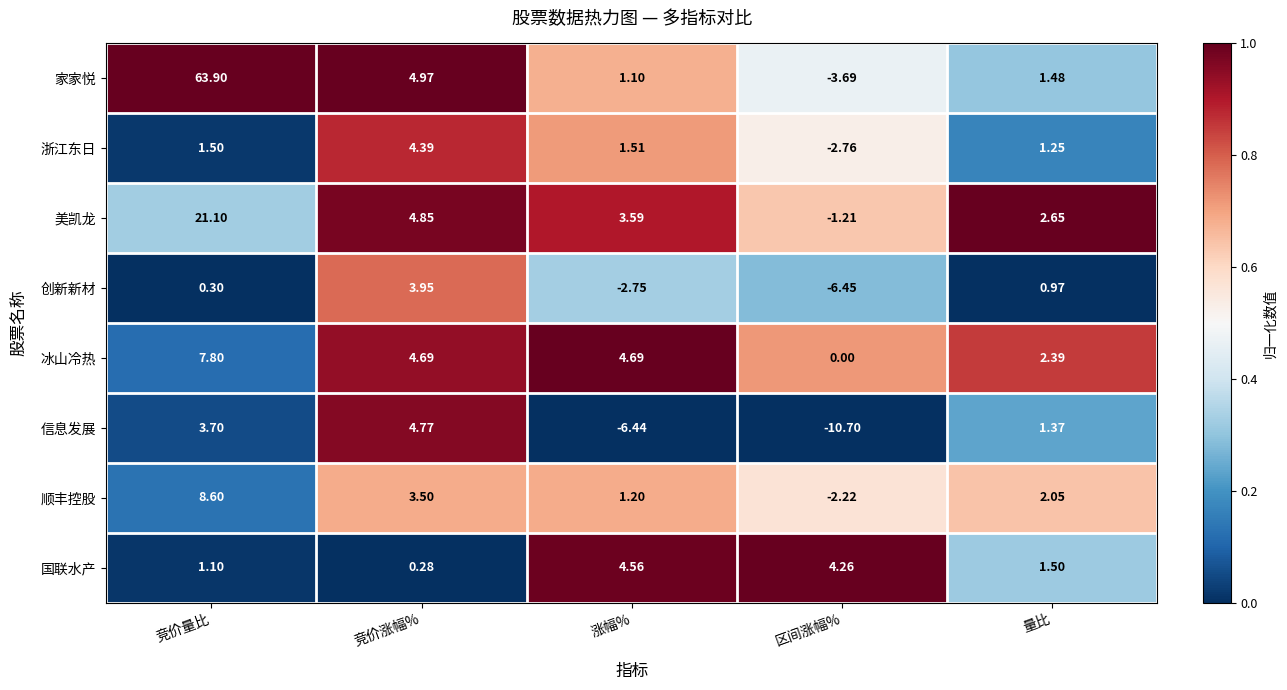

List the labels in order of 信息发展 value, largest first.

竞价涨幅%, 竞价量比, 量比, 涨幅%, 区间涨幅%